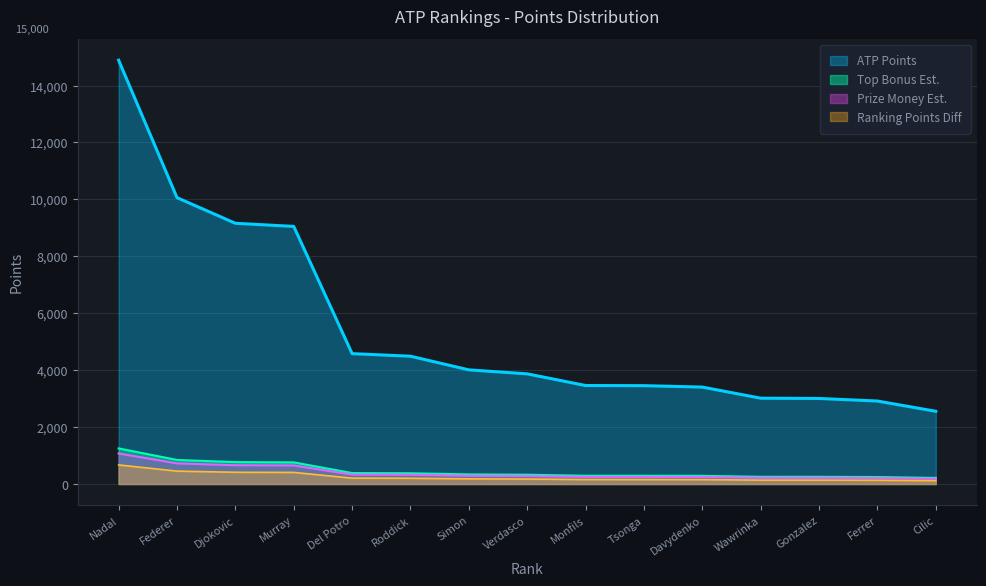

Read the value at Tsonga, to the nearest 10.

3460